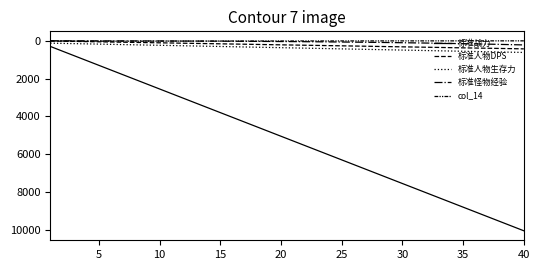

What is the sum of all 标准怪物经验 values?

2633.0